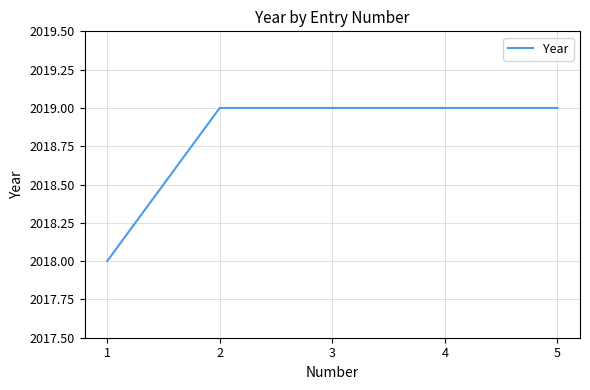

How many series are shown in this chart?

1